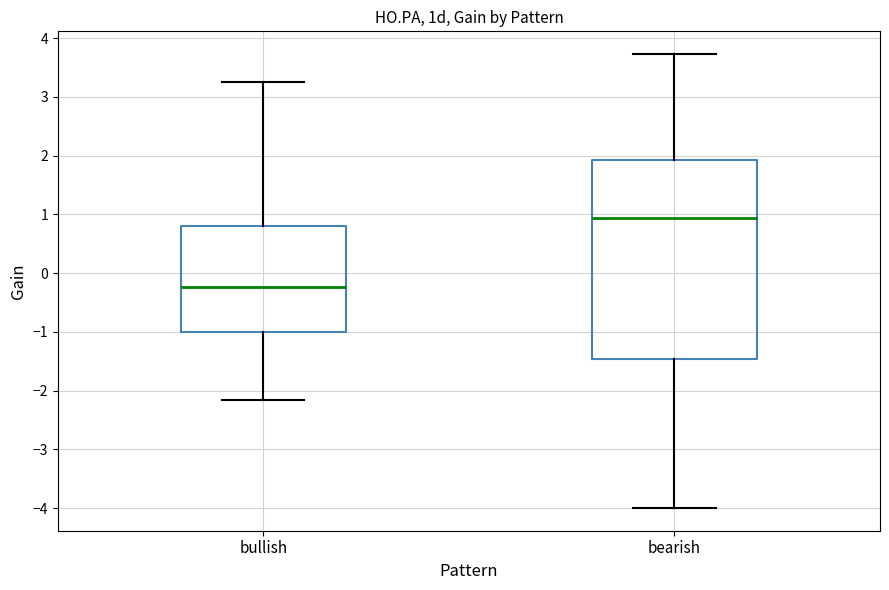

Comparing the boxes themselves (not the whiskers), which one is the tallest?

bearish